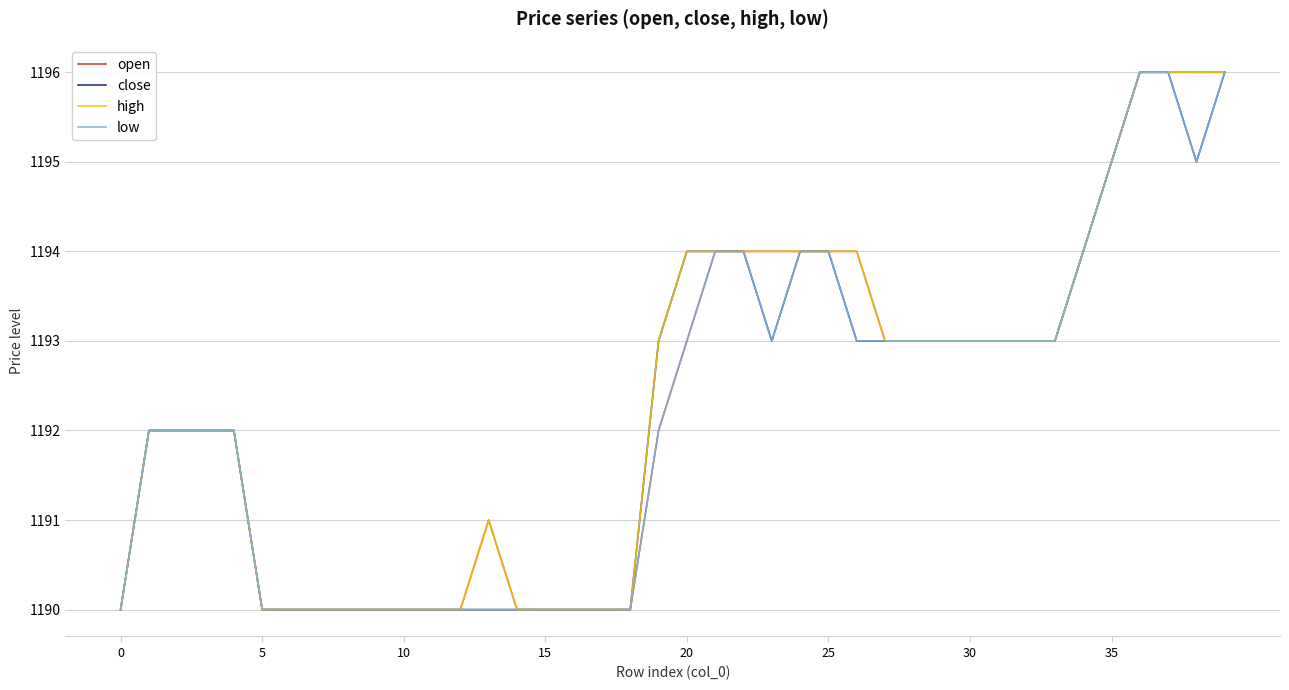

What is the greatest value displayed?

1196